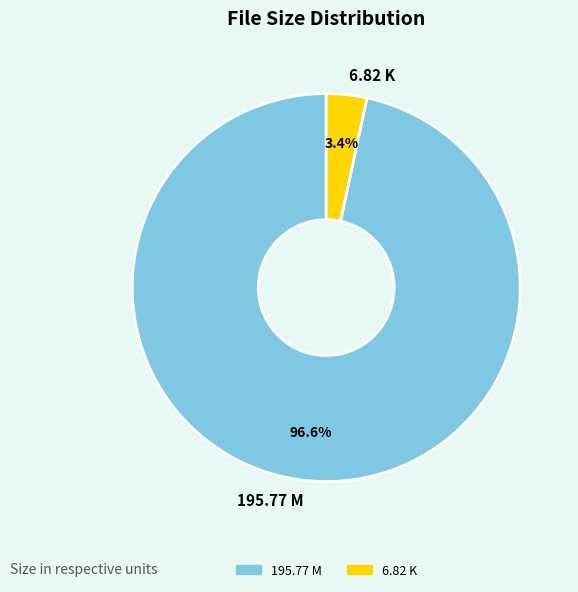

Is there any slice that represents more than half of the pie?

Yes